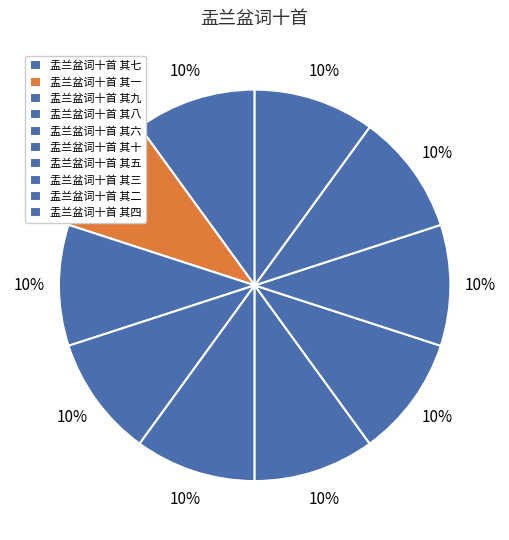

What is the total percentage of 盂兰盆词十首 其一 and 盂兰盆词十首 其八?

20.0%